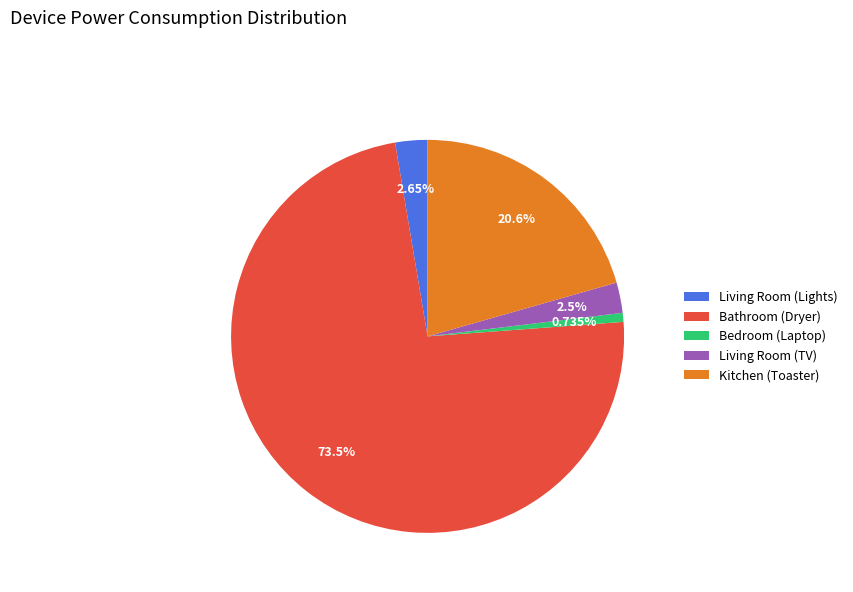

What is the ratio of the value at Living Room (Lights) to the value at Bedroom (Laptop)?

3.6